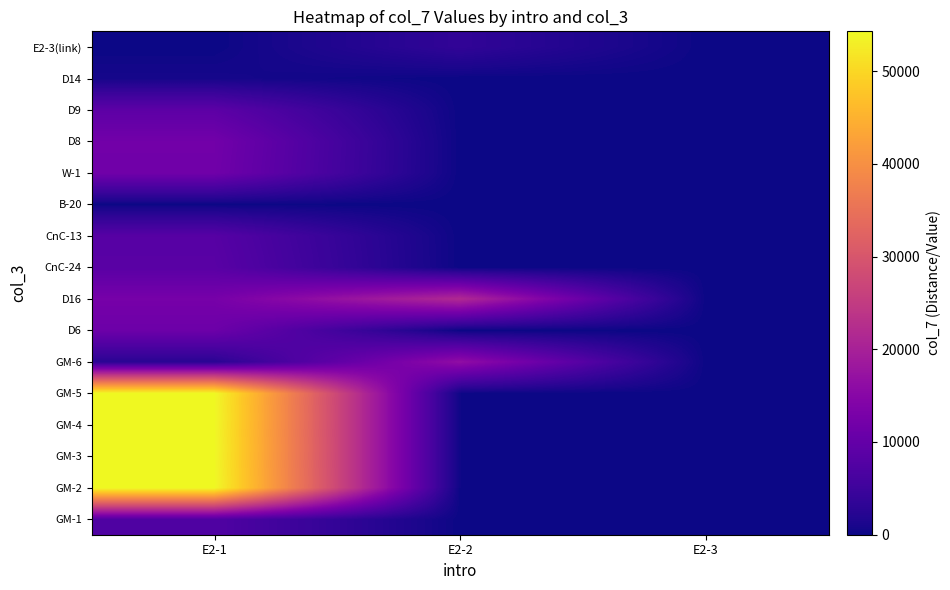

At which category is the sum across all series the highest?

E2-1